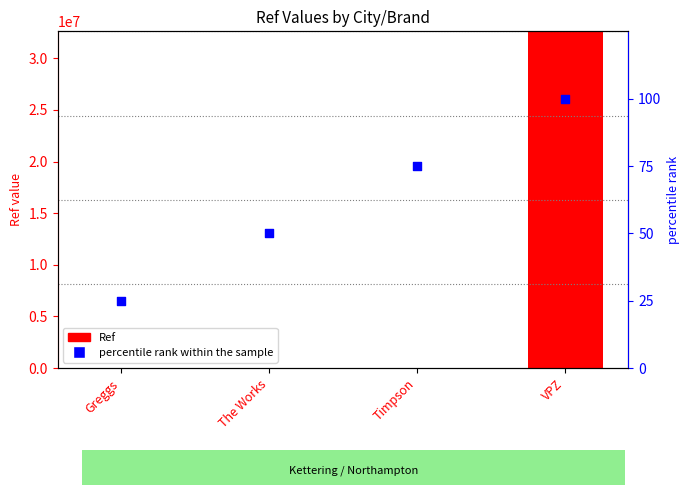

Which series has the largest total across all categories?

Ref